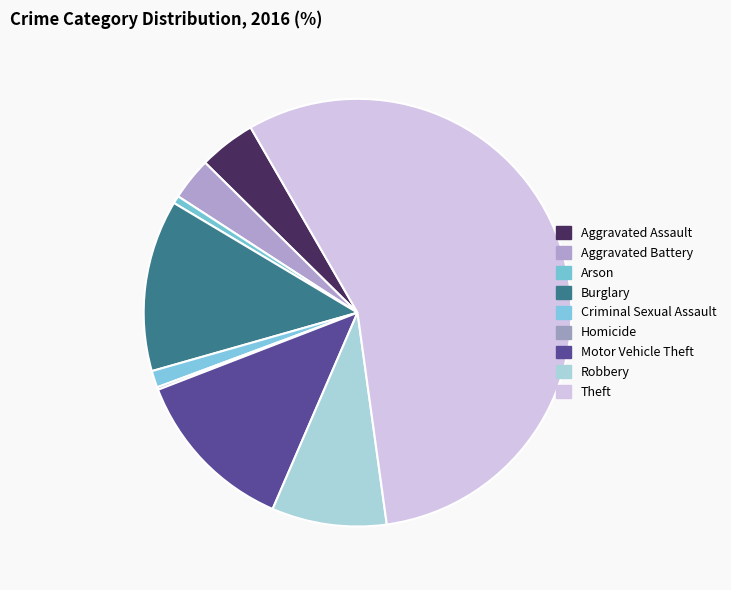

How many segments does this pie chart have?

9